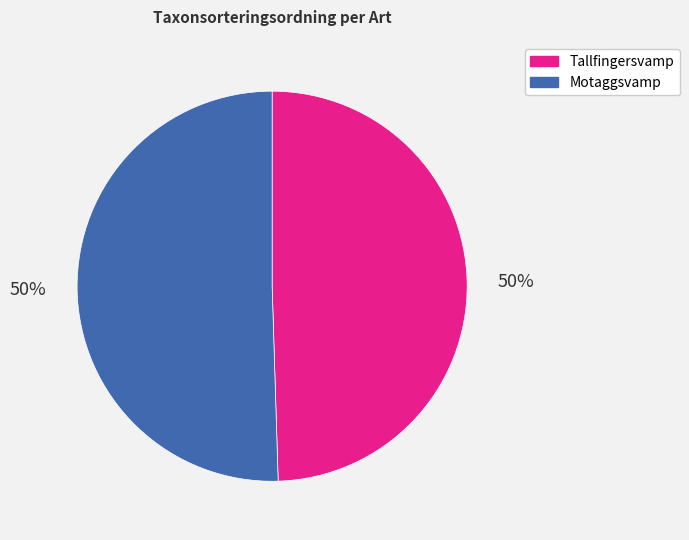

Is it true that Motaggsvamp is 37% of the pie?

False